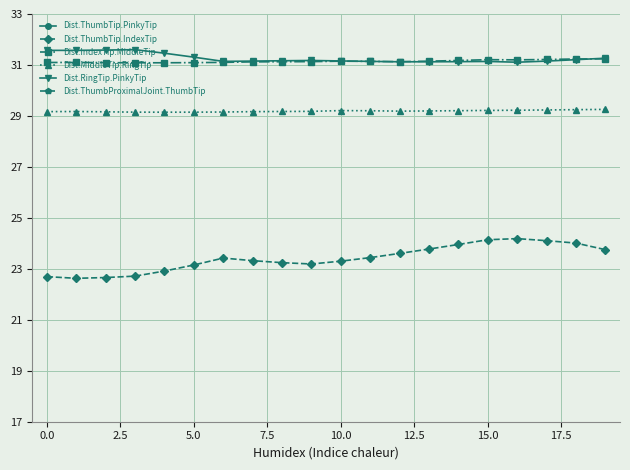

Does the chart display data point markers on the line(s)?

Yes